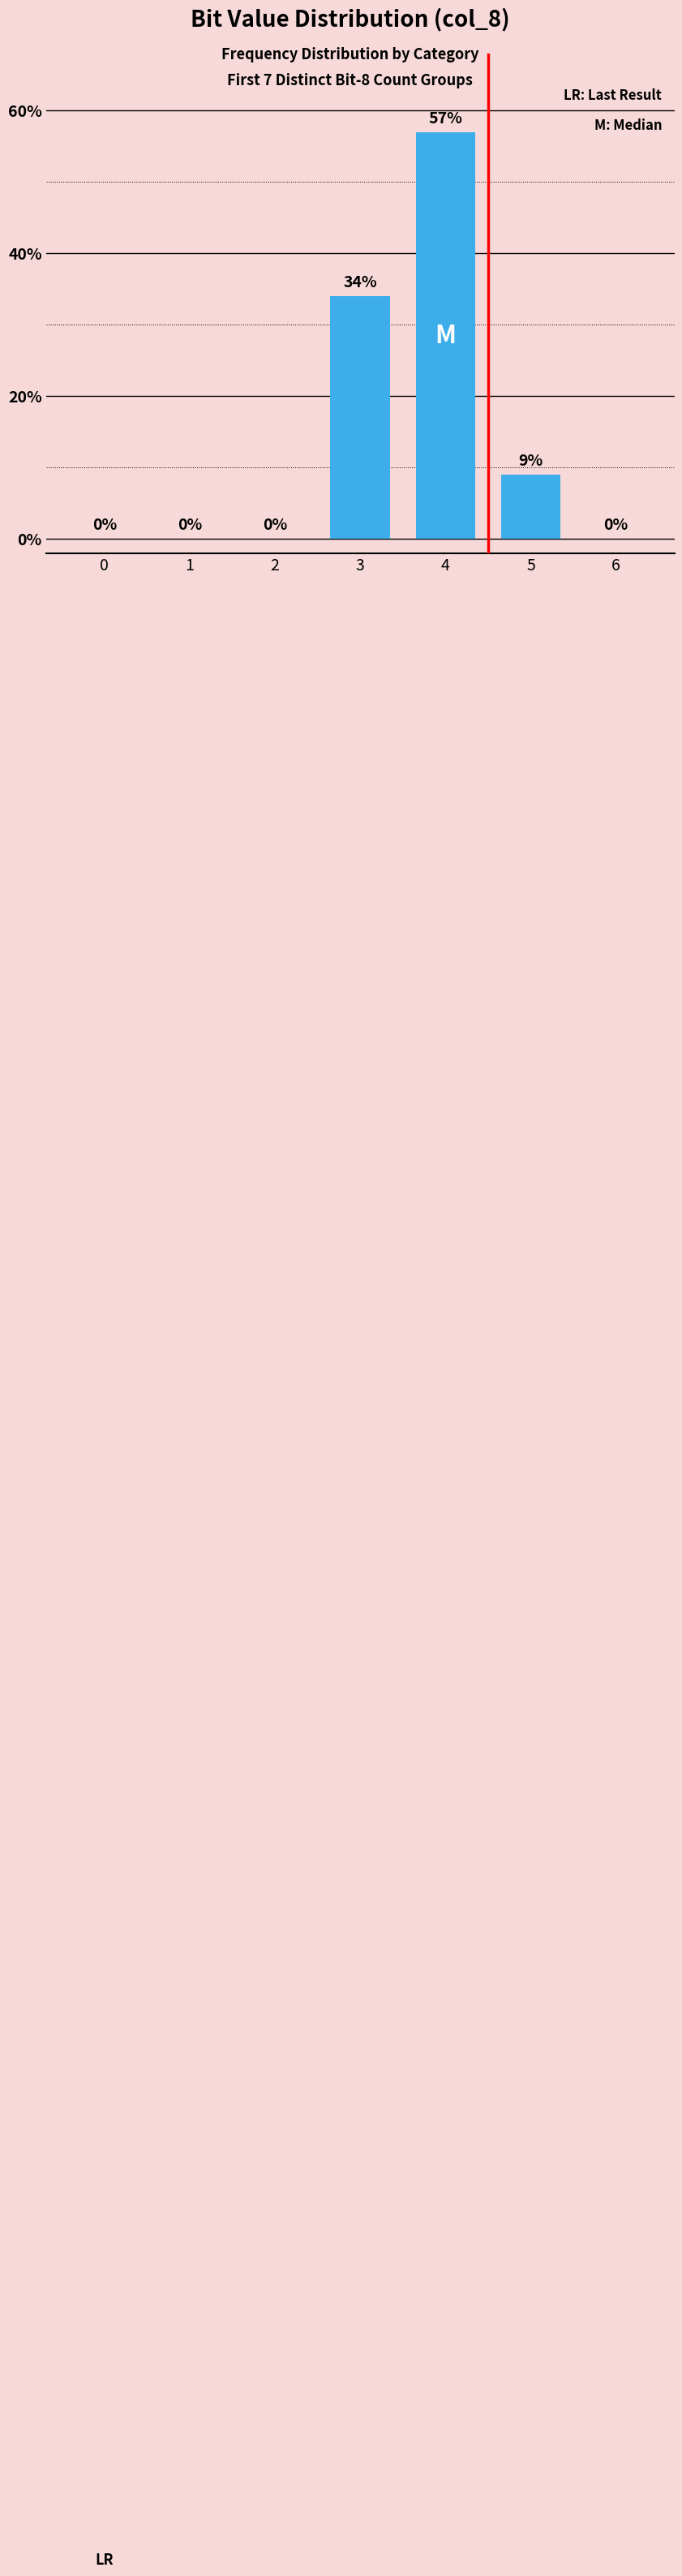

The value at 0 is 0. True or false?

True